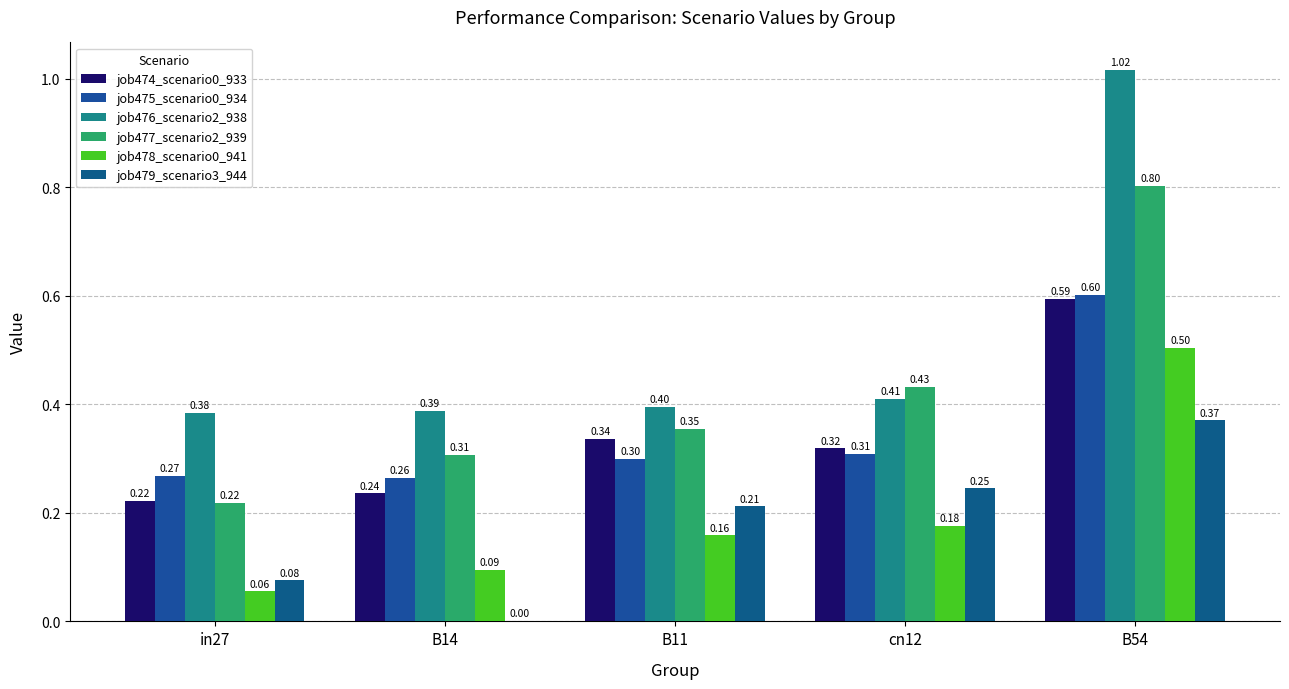

Which label corresponds to the smallest value in the chart?

B14